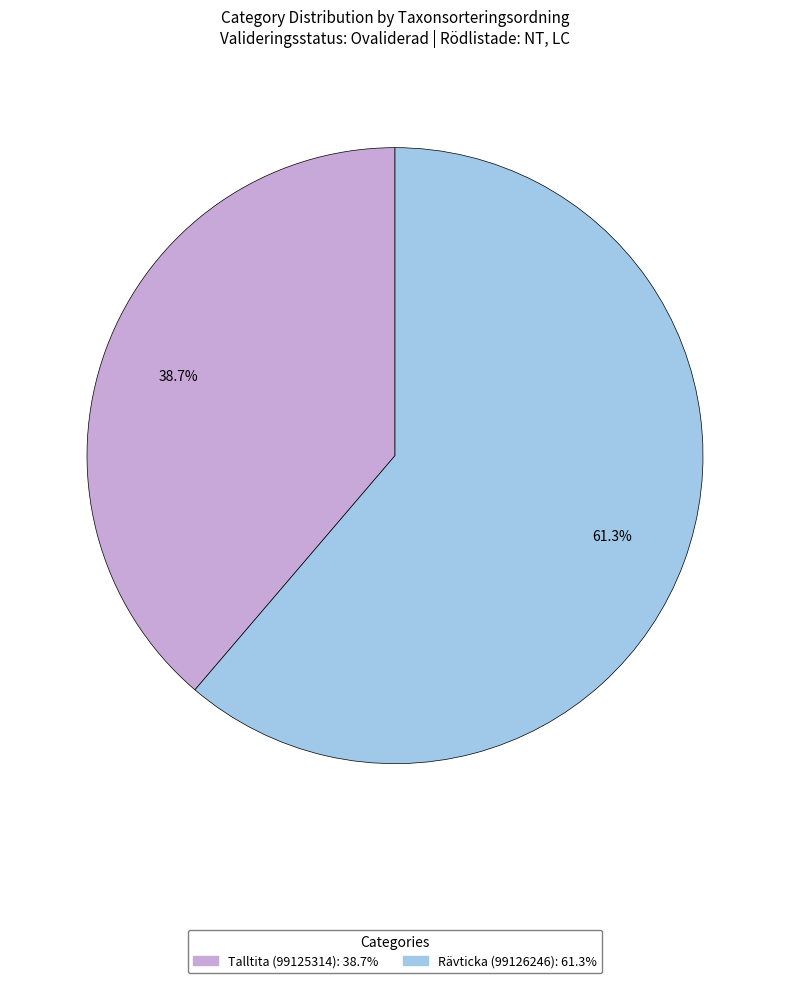

Approximately how many times larger is the value at Talltita (99125314) compared to Rävticka (99126246)?

0.6